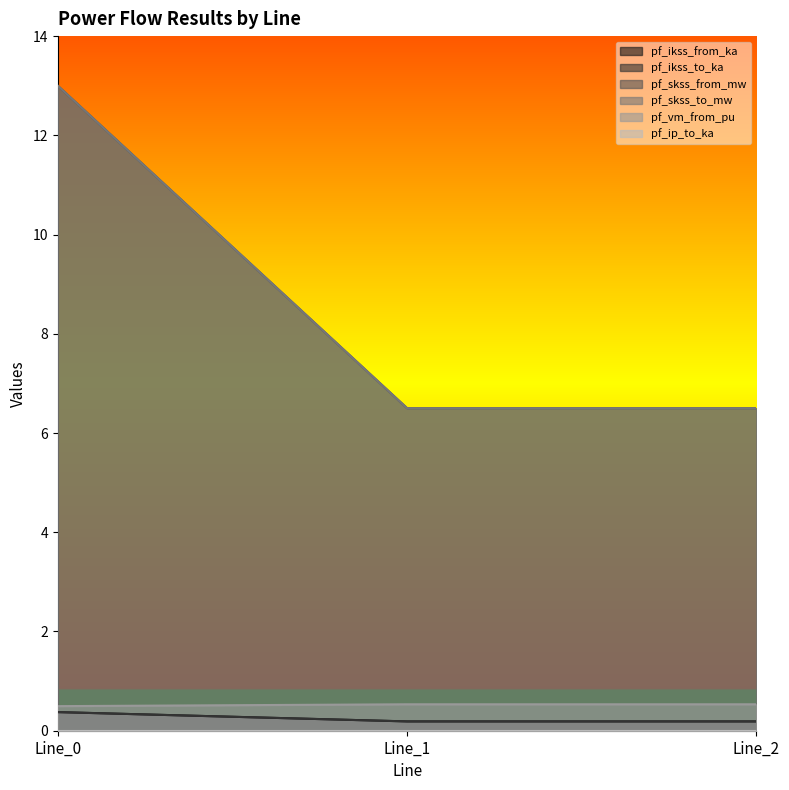

Which series has the widest spread of values?

pf_skss_from_mw